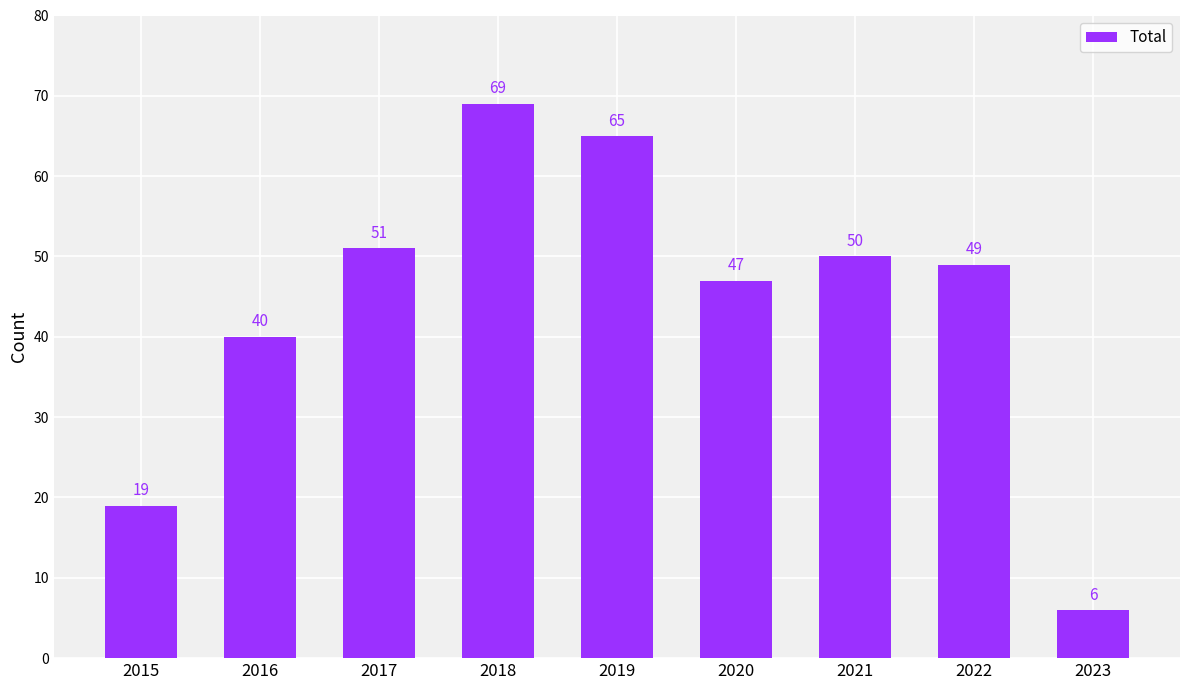

How many series are shown in this chart?

1